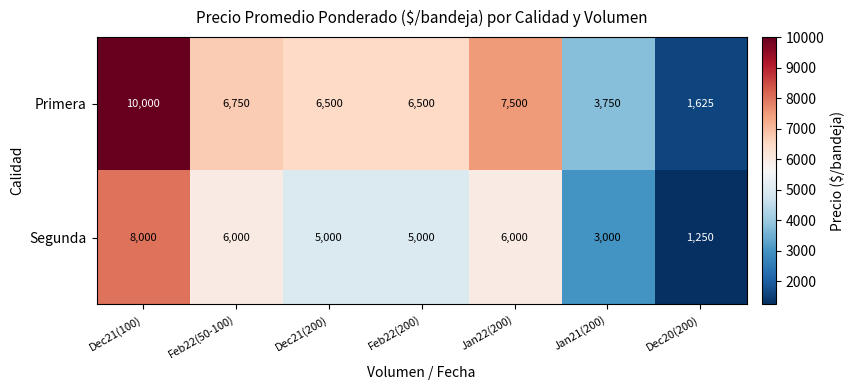

How many data points in Primera are less than 6500?

2